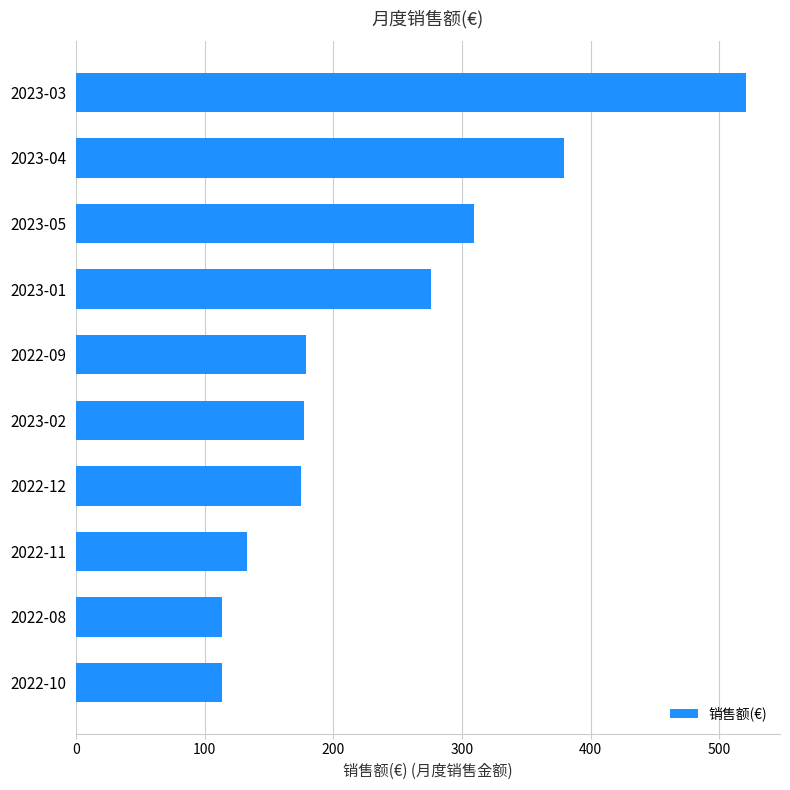

What is the difference between the values at 2022-11 and 2022-08?

19.3